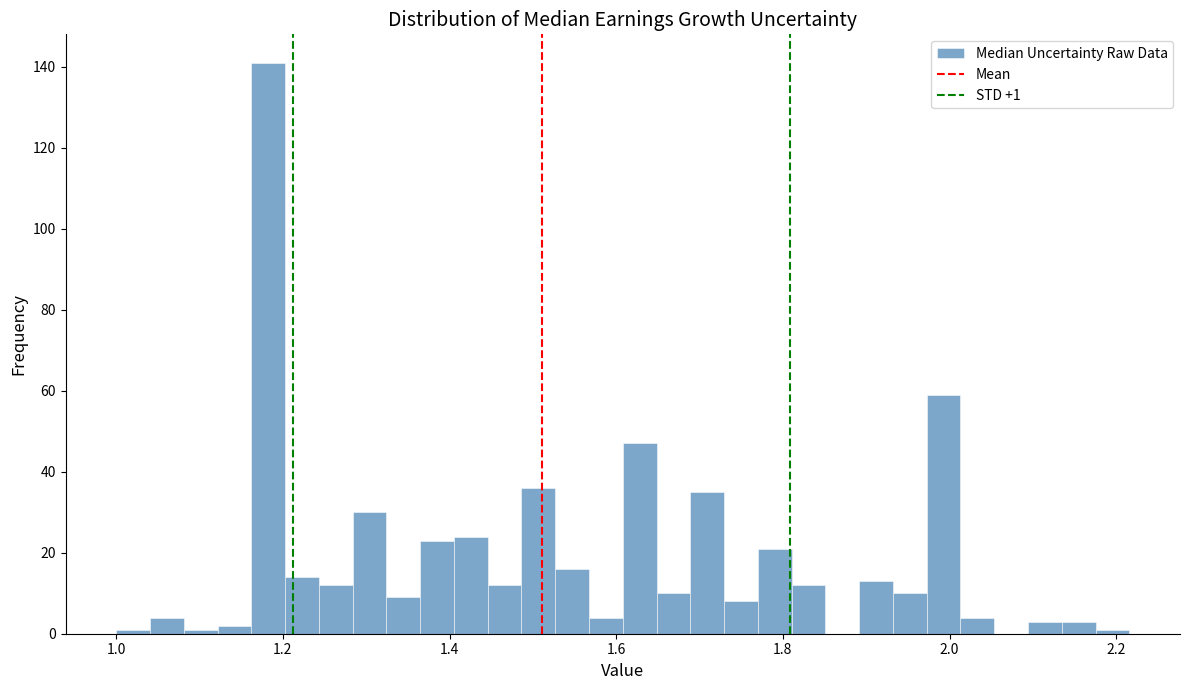

Around what value on the x-axis is the tallest bar? Give the approximate position of its centre, as read against the axis.

1.18